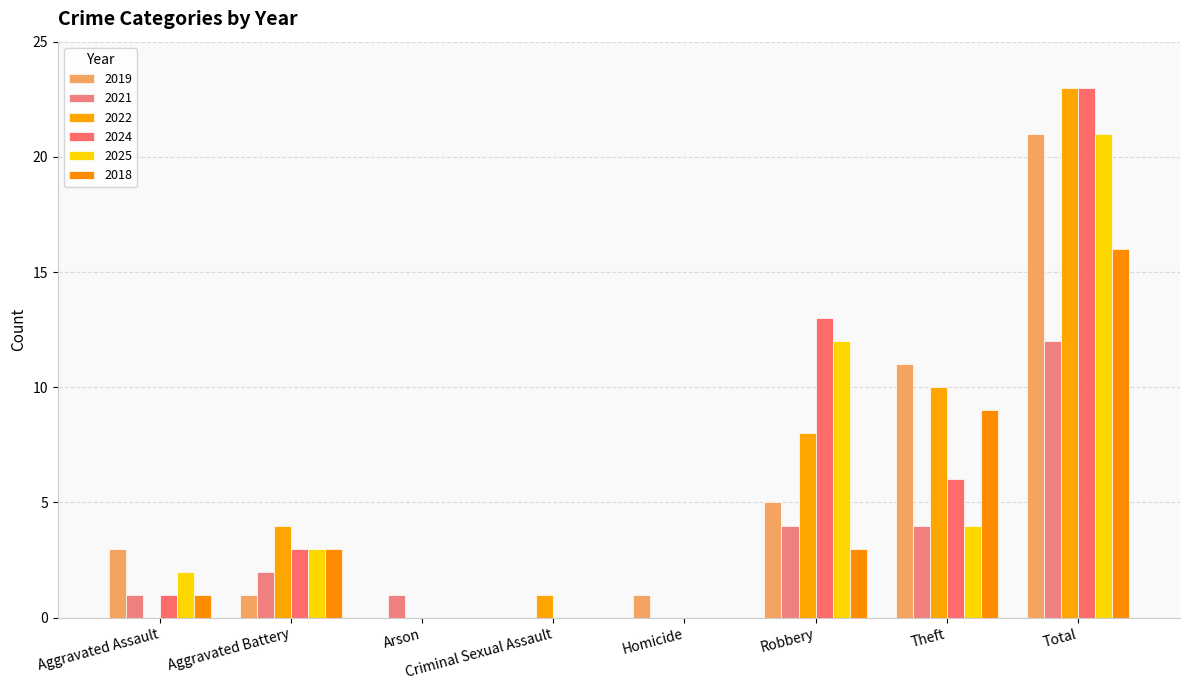

What is the difference between the 2022 values at Total and Criminal Sexual Assault?

22